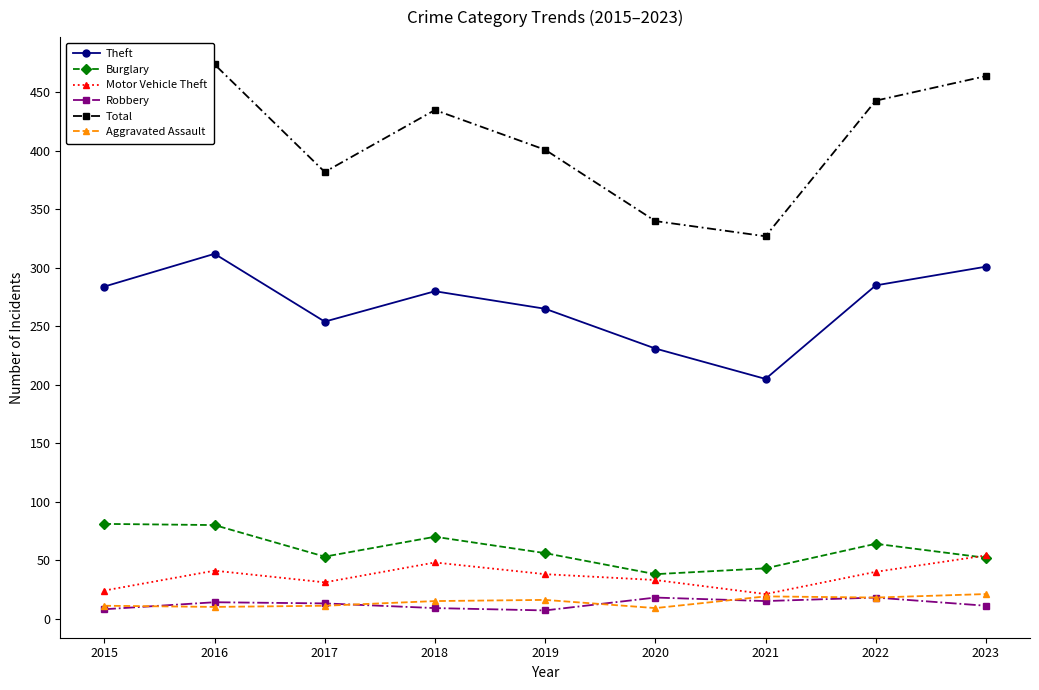

The Burglary series shows 80 at 2019. True or false?

False